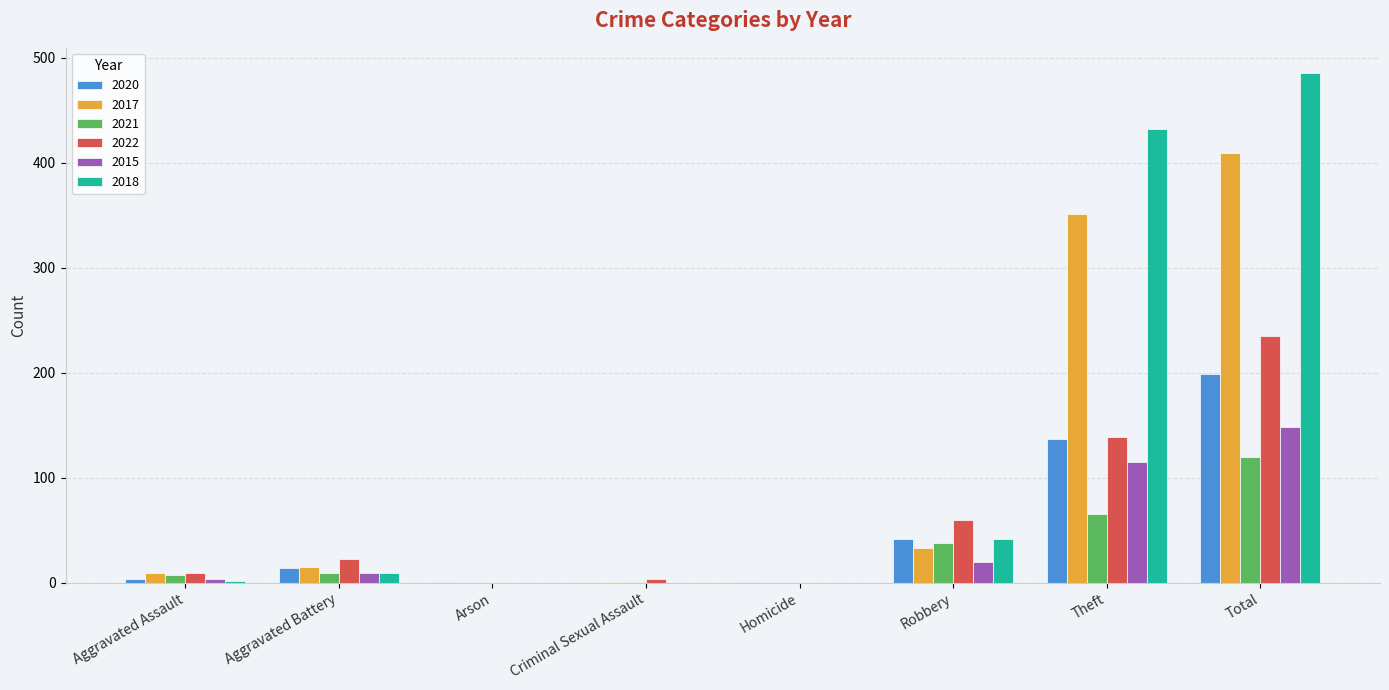

The 2021 series shows 38 at Robbery. True or false?

True